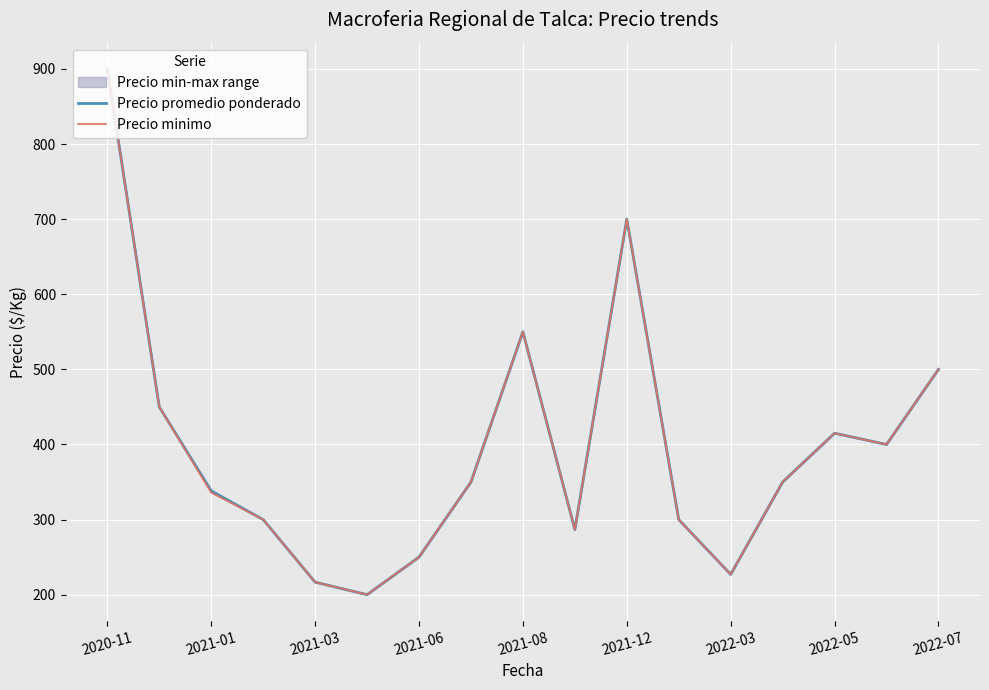

At which category is the sum across all series the highest?

2020-11